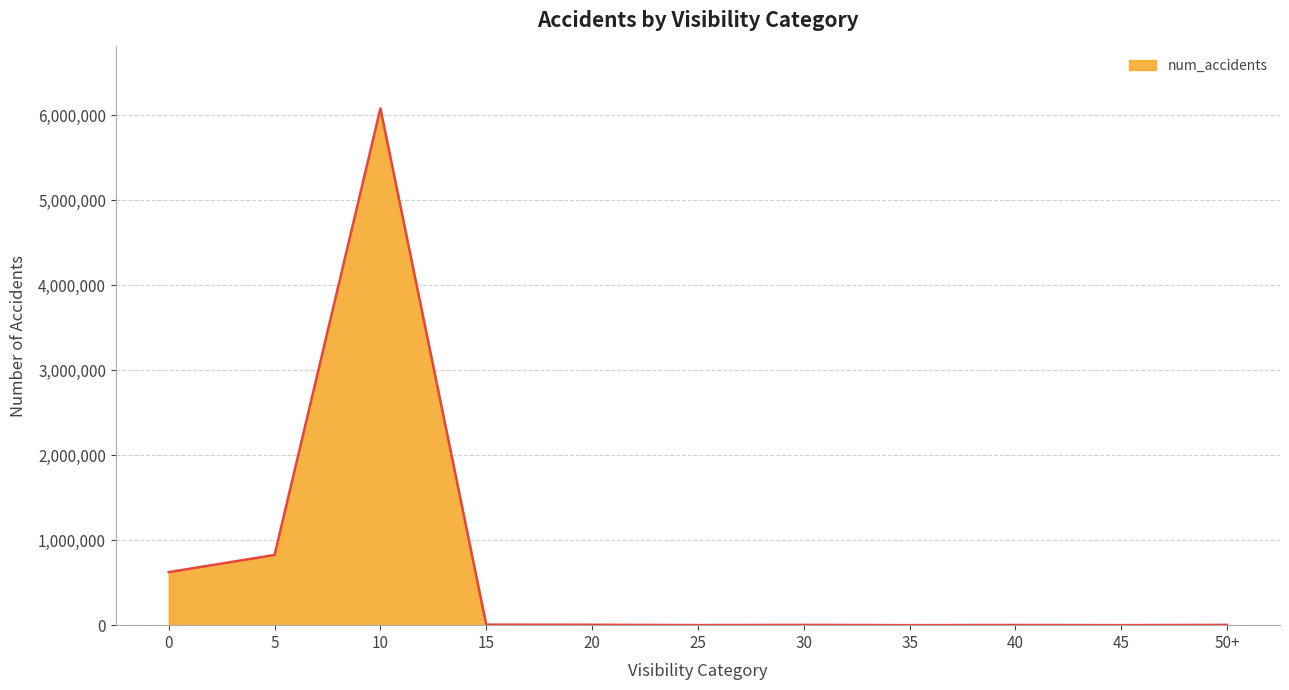

What is the difference between the values at 5 and 35?

826104